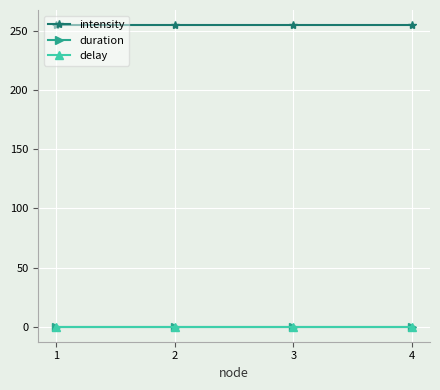

True or false: delay and intensity cross at least once.

False